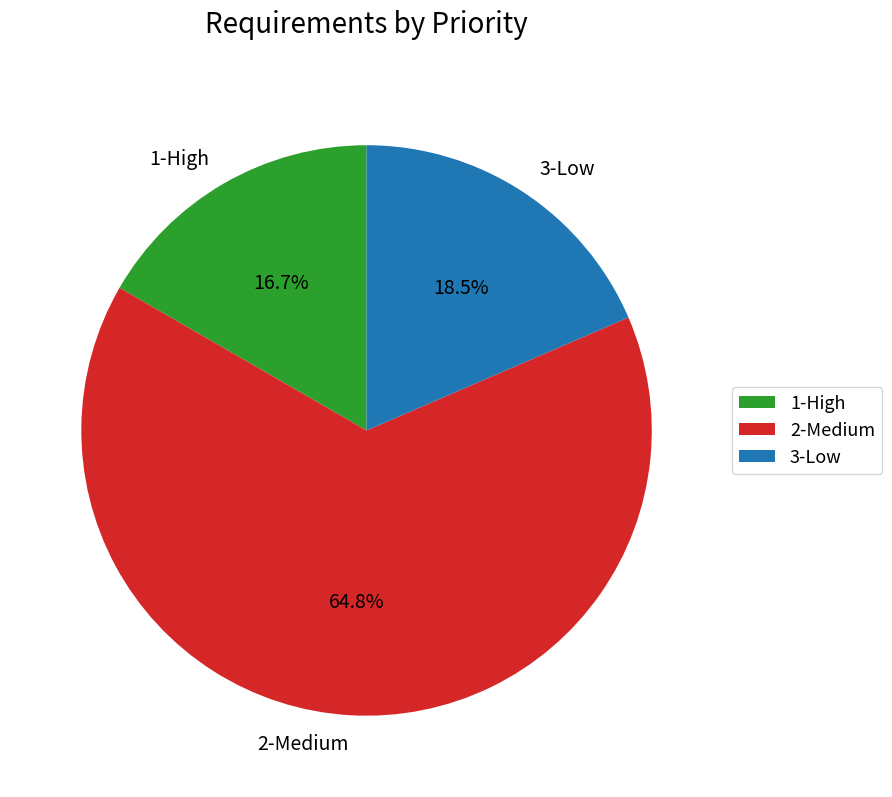

Rank the categories by value from highest to lowest.

2-Medium, 3-Low, 1-High